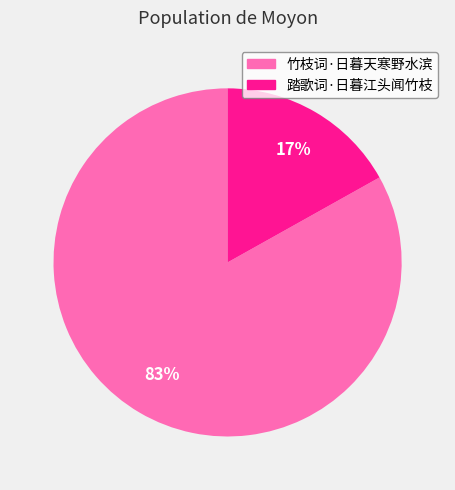

Combined, do 竹枝词·日暮天寒野水滨 and 踏歌词·日暮江头闻竹枝 account for over 50%?

Yes